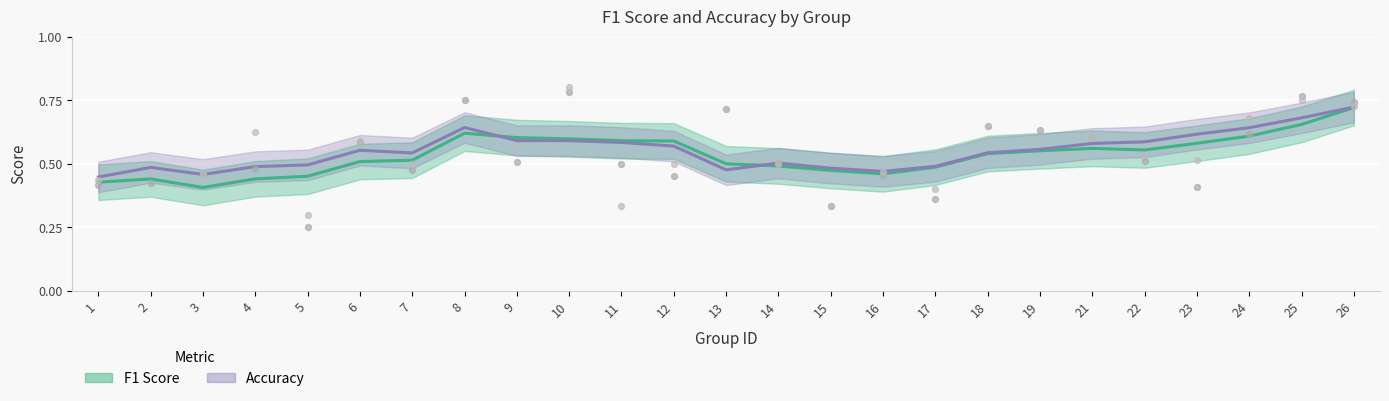

Which series has the widest spread of Y values?

f1